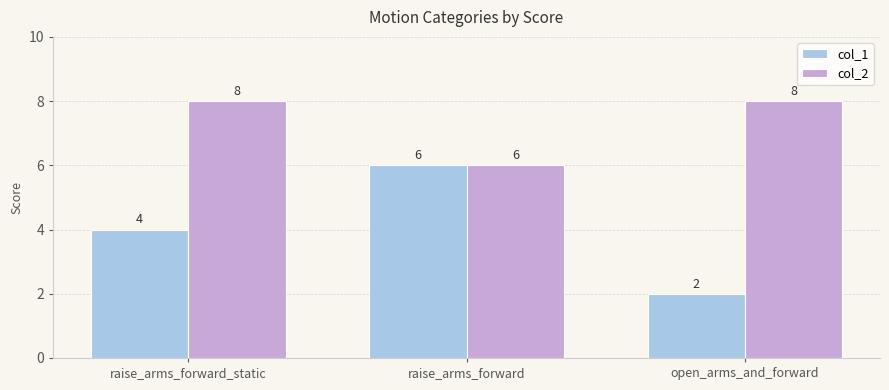

What is the difference between the highest and lowest values at raise_arms_forward_static?

4